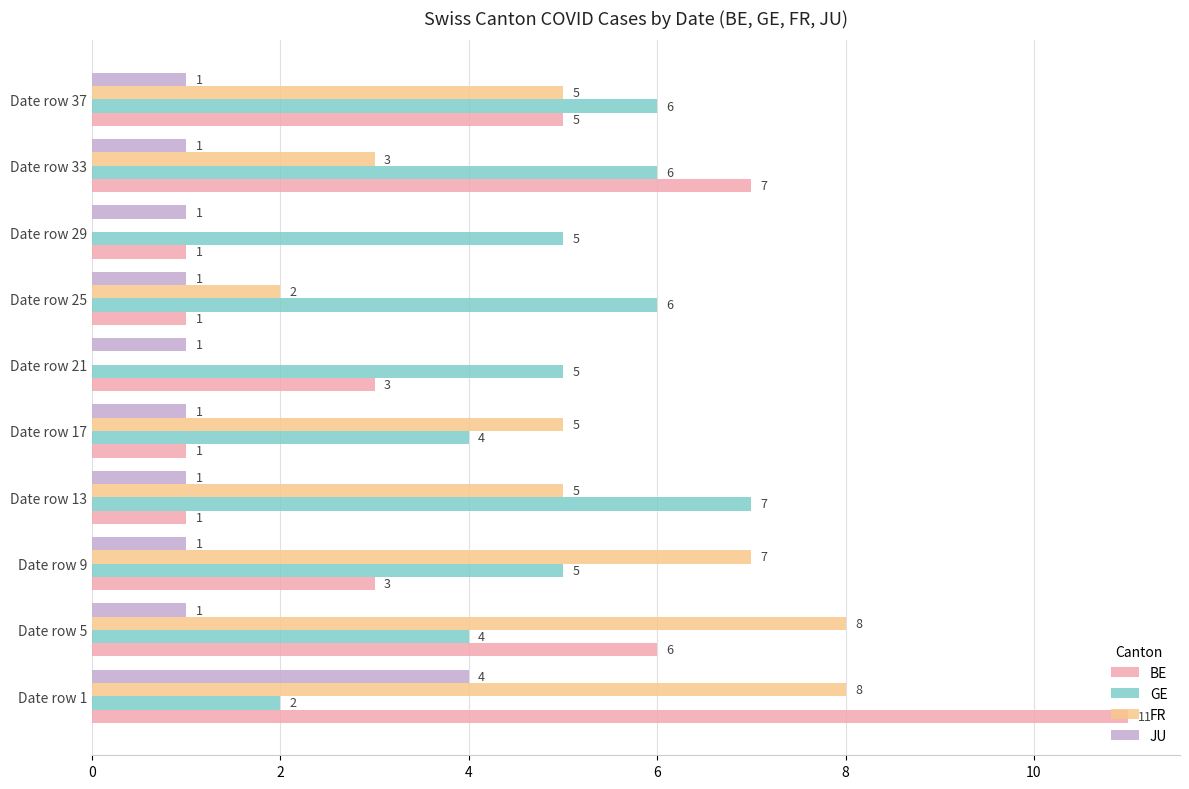

True or false: FR has a value of 12 at Date row 9.

False